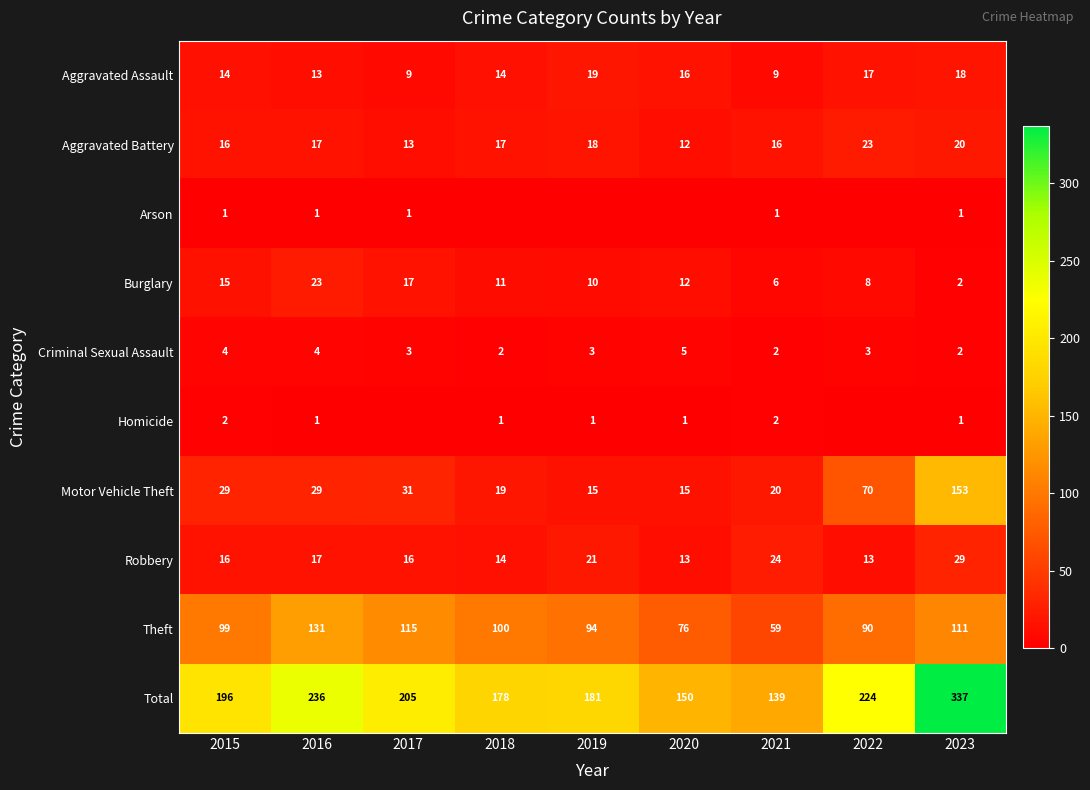

At which label does Total reach its peak?

2023